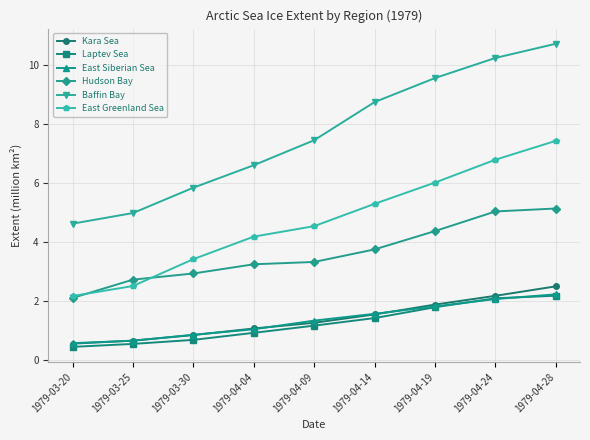

At which label does Hudson Bay reach its peak?

1979-04-28